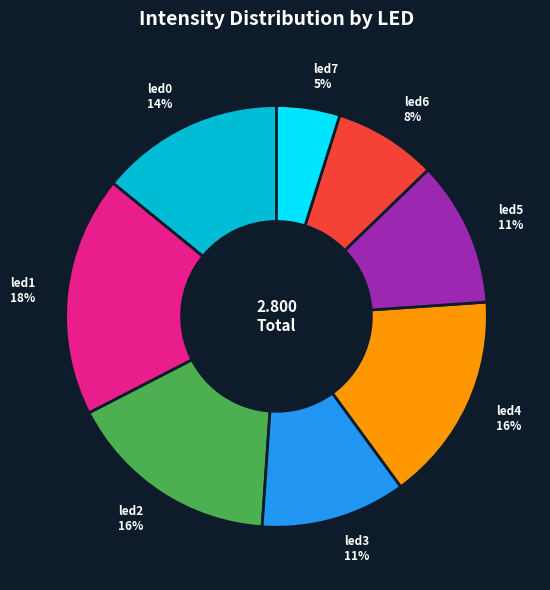

To the nearest percent, what is the combined percentage of led7 and led2?

21%